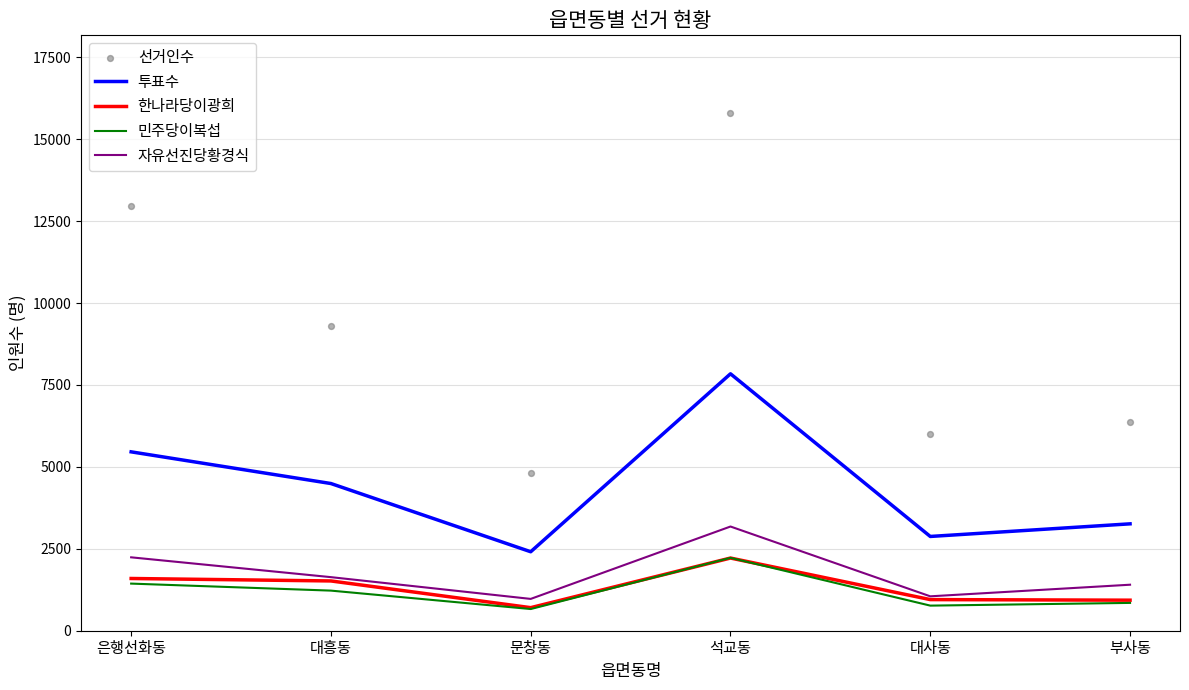

At which category is the sum across all series the highest?

석교동